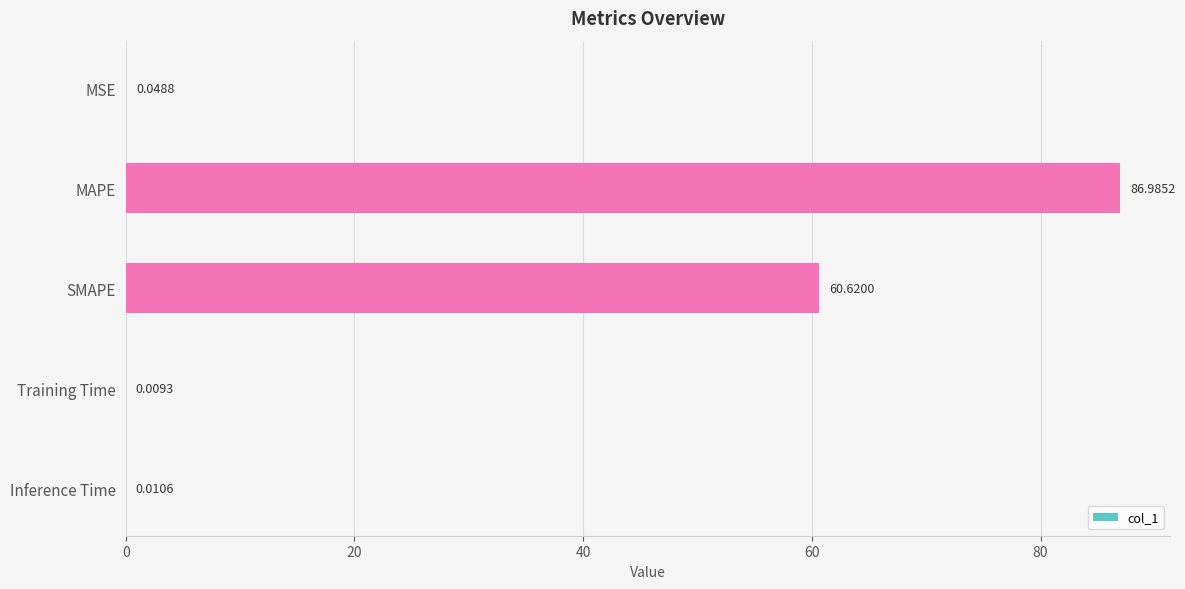

What is the sum of the values at MAPE and Inference Time?

87.0